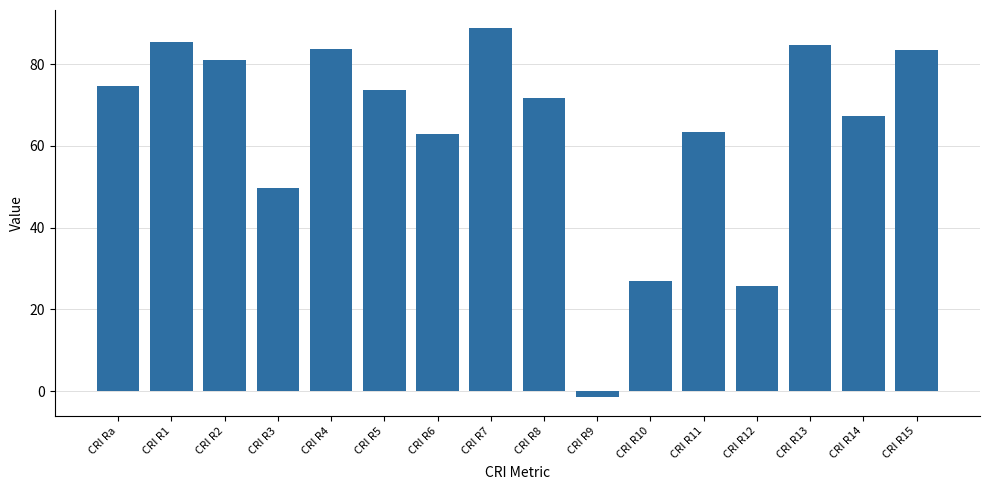

The chart shows a value of 84.6 at CRI R13. True or false?

True